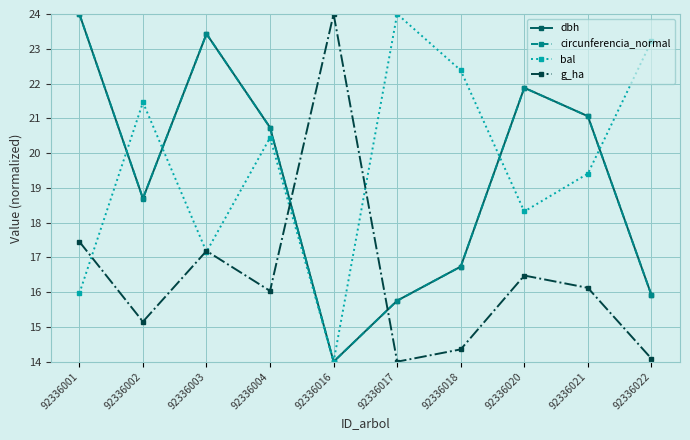

The value of bal at 92336020 is 18.3. True or false?

True